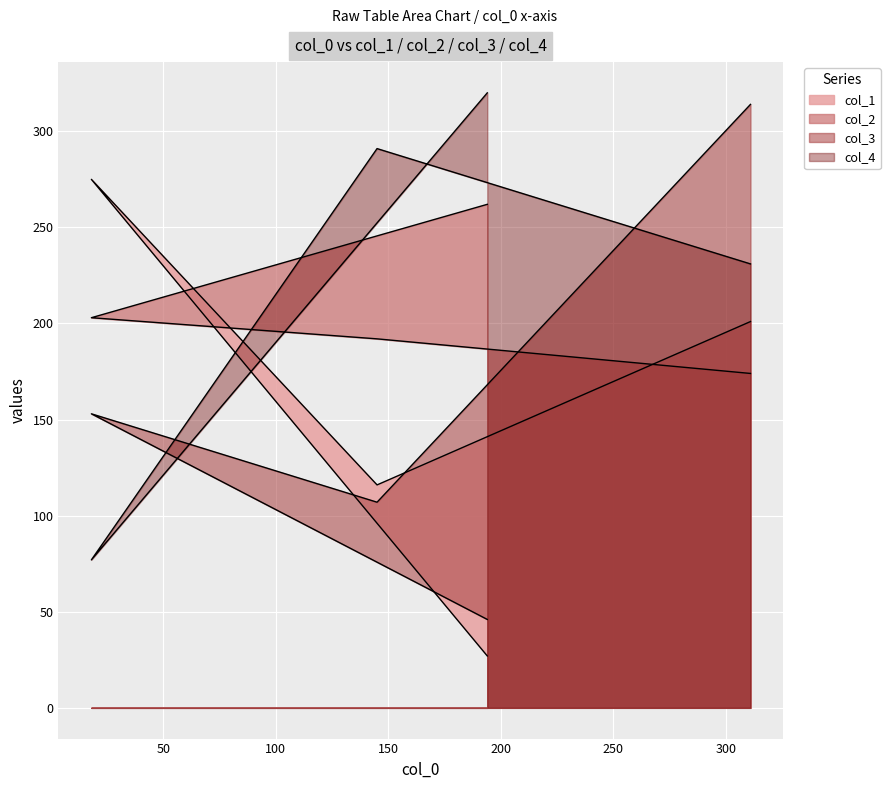

At which label is col_1 closest to 151?

145